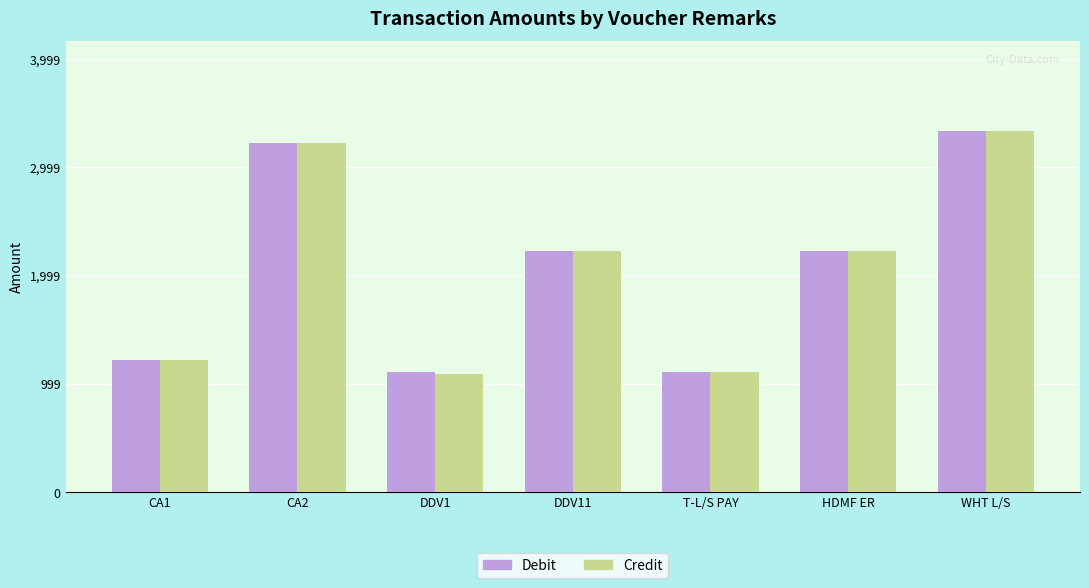

What is the lowest value of the Credit series?

1092